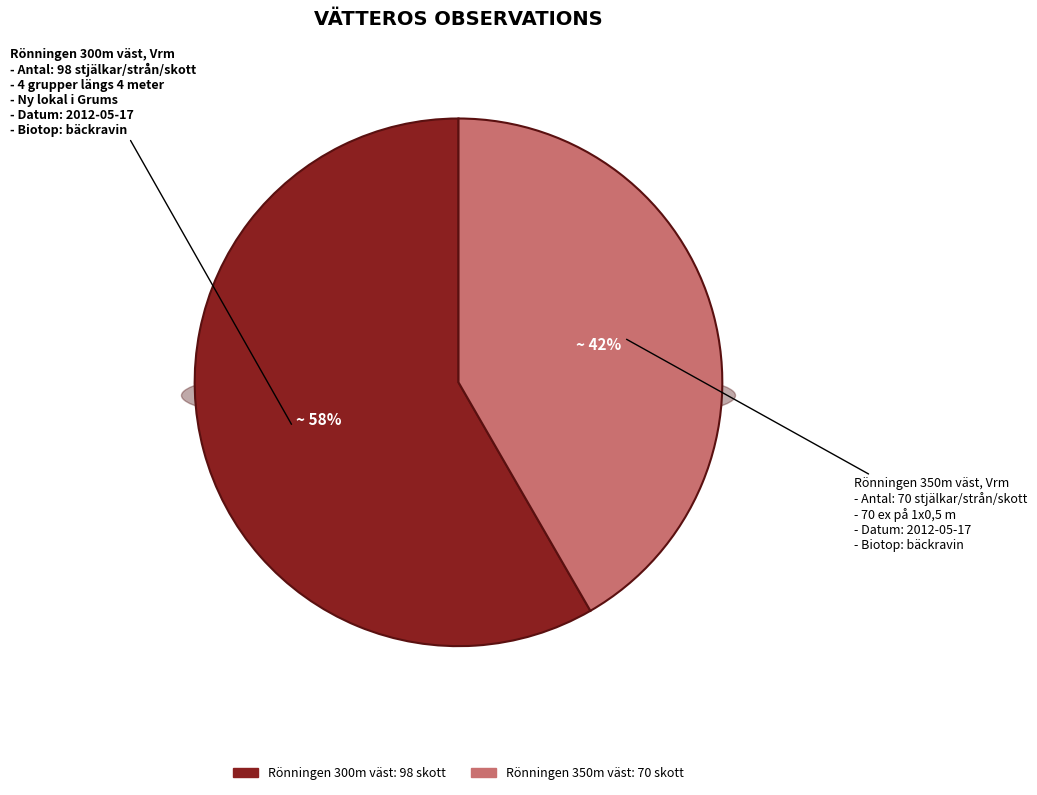

Which category has the smallest portion of the pie?

Vätteros (Rönningen 350m väst)
70 stjälkar/skott